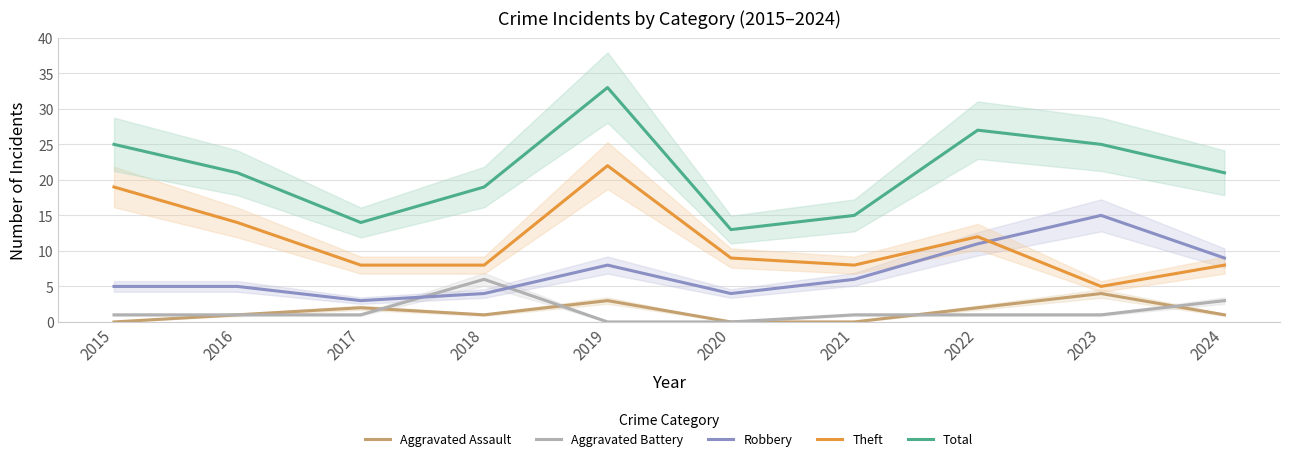

What is the greatest value displayed?

33